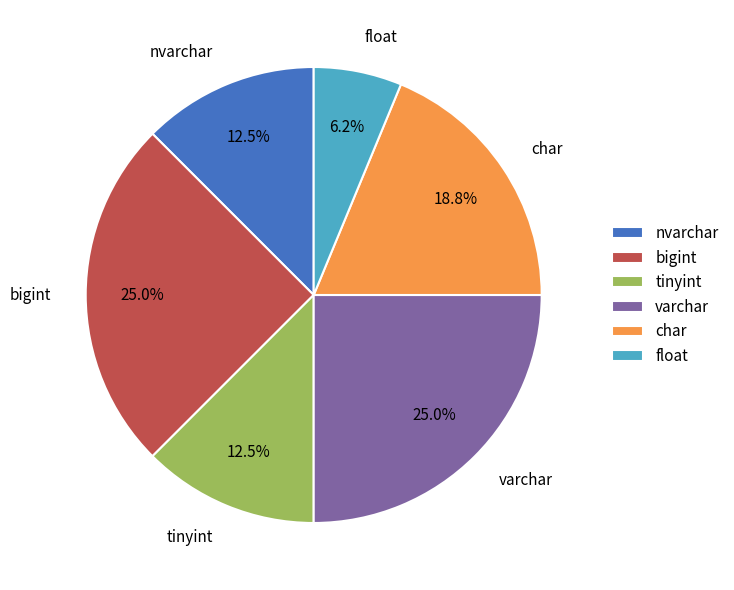

Combined, what portion of the pie is bigint and varchar?

50.0%